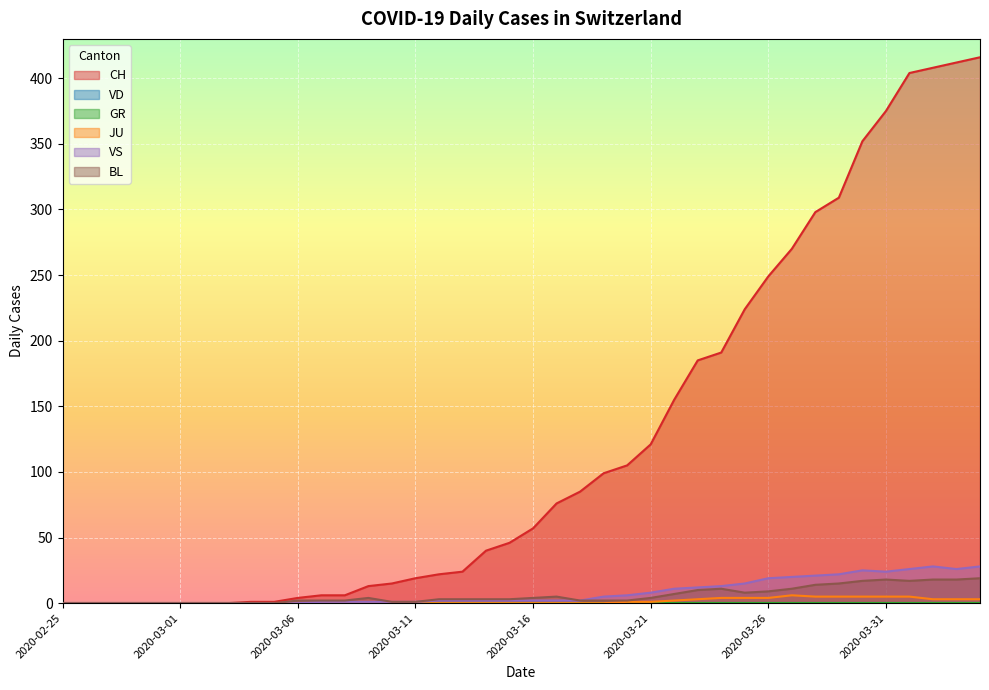

Between 2020-03-30 and 2020-04-02, which series saw the biggest shift?

CH